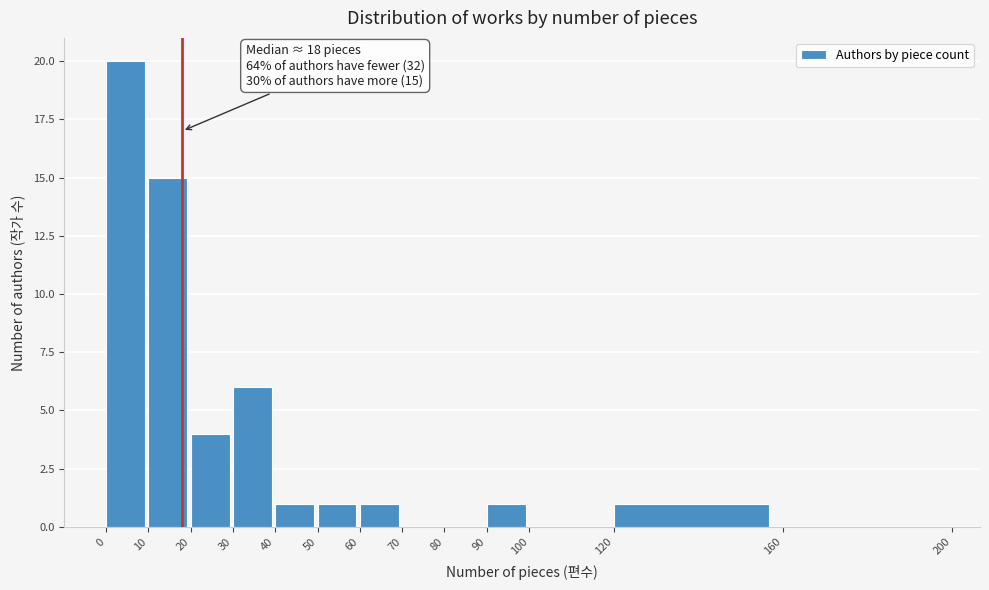

Which range on the x-axis has the tallest bar?

0 to 10